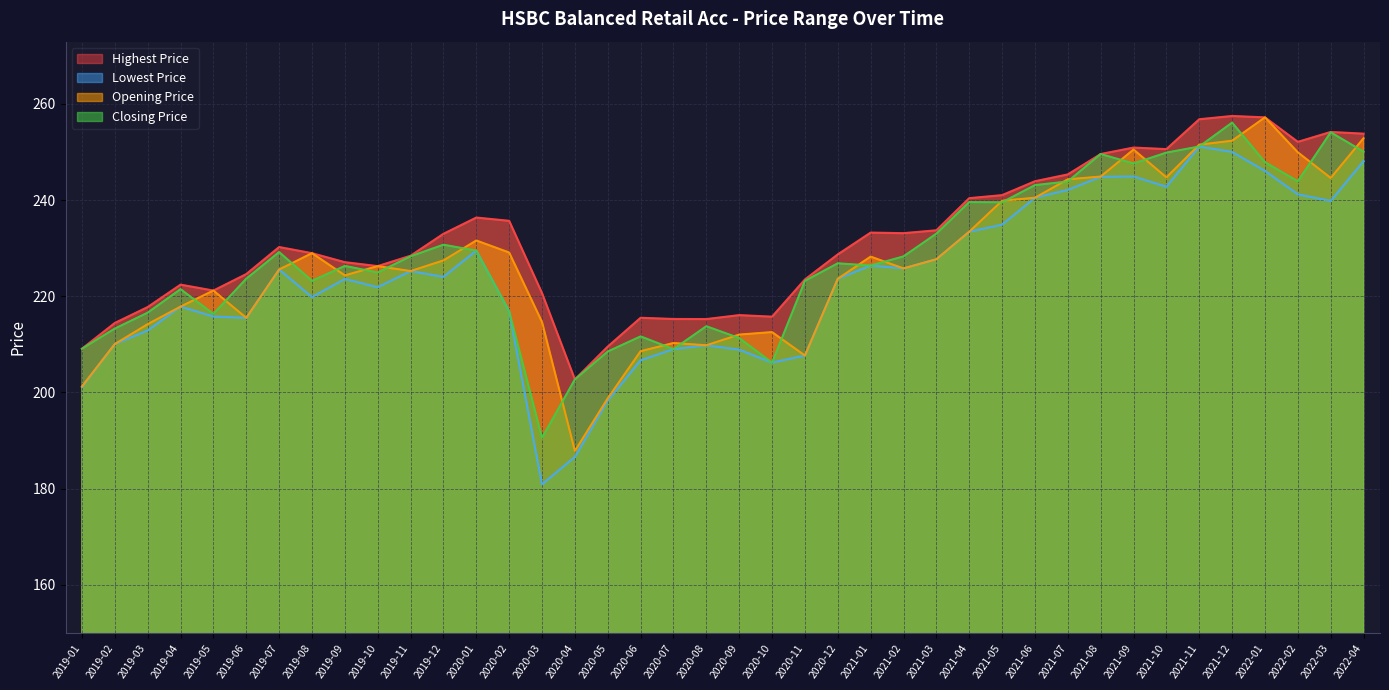

How many interior local valleys does the Lowest Price series have?

9